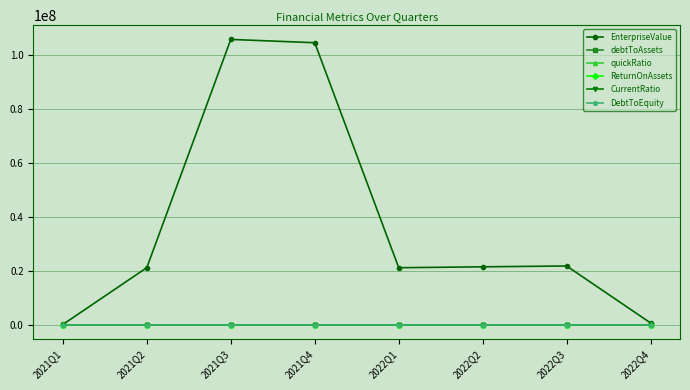

At which label is EnterpriseValue closest to 52970168?

2022Q3